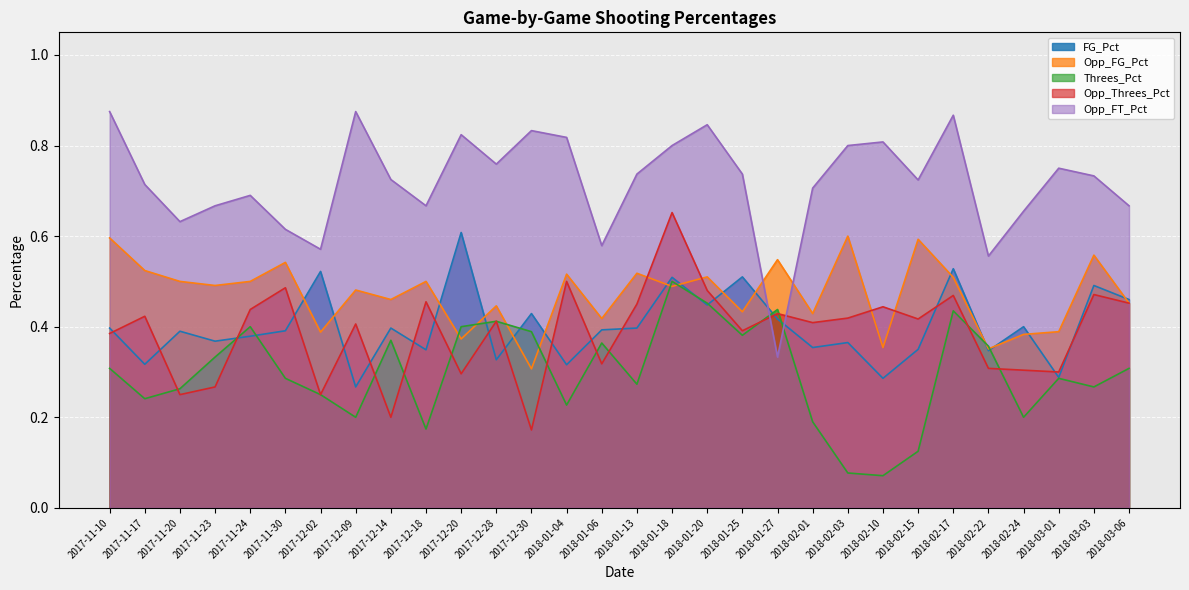

Reading right to left, transcribe all the data shown in this chart.

FG_Pct: 0.5	0.5	0.3	0.4	0.3	0.5	0.3	0.3	0.4	0.4	0.4	0.5	0.4	0.5	0.4	0.4	0.3	0.4	0.3	0.6	0.3	0.4	0.3	0.5	0.4	0.4	0.4	0.4	0.3	0.4
Opp_FG_Pct: 0.5	0.6	0.4	0.4	0.4	0.5	0.6	0.4	0.6	0.4	0.5	0.4	0.5	0.5	0.5	0.4	0.5	0.3	0.4	0.4	0.5	0.5	0.5	0.4	0.5	0.5	0.5	0.5	0.5	0.6
Threes_Pct: 0.3	0.3	0.3	0.2	0.4	0.4	0.1	0.1	0.1	0.2	0.4	0.4	0.5	0.5	0.3	0.4	0.2	0.4	0.4	0.4	0.2	0.4	0.2	0.2	0.3	0.4	0.3	0.3	0.2	0.3
Opp_Threes_Pct: 0.5	0.5	0.3	0.3	0.3	0.5	0.4	0.4	0.4	0.4	0.4	0.4	0.5	0.7	0.5	0.3	0.5	0.2	0.4	0.3	0.5	0.2	0.4	0.2	0.5	0.4	0.3	0.2	0.4	0.4
Opp_FT_Pct: 0.7	0.7	0.8	0.7	0.6	0.9	0.7	0.8	0.8	0.7	0.3	0.7	0.8	0.8	0.7	0.6	0.8	0.8	0.8	0.8	0.7	0.7	0.9	0.6	0.6	0.7	0.7	0.6	0.7	0.9